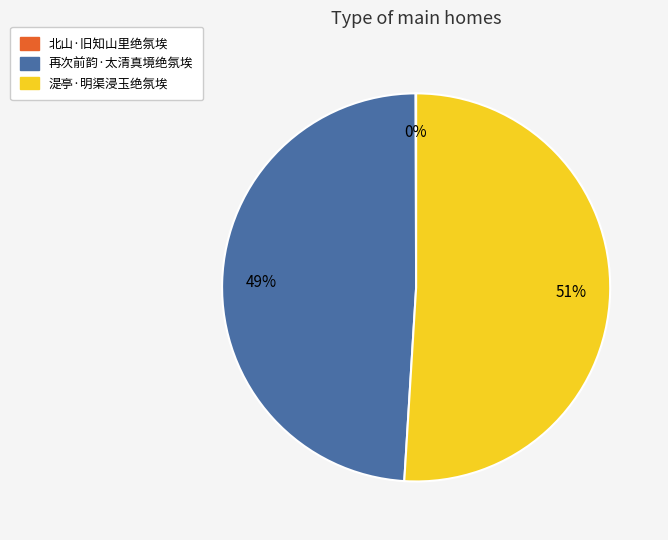

To the nearest percent, what is the difference between the 再次前韵·太清真境绝氛埃 and 湜亭·明渠浸玉绝氛埃 slice percentages?

2%